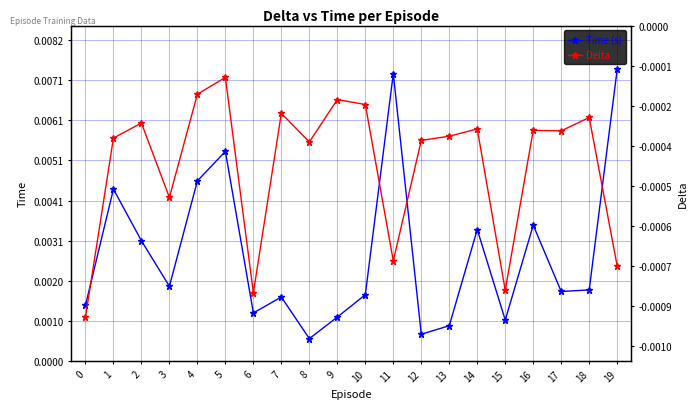

Which category has the highest value in the Time (s) series?

19